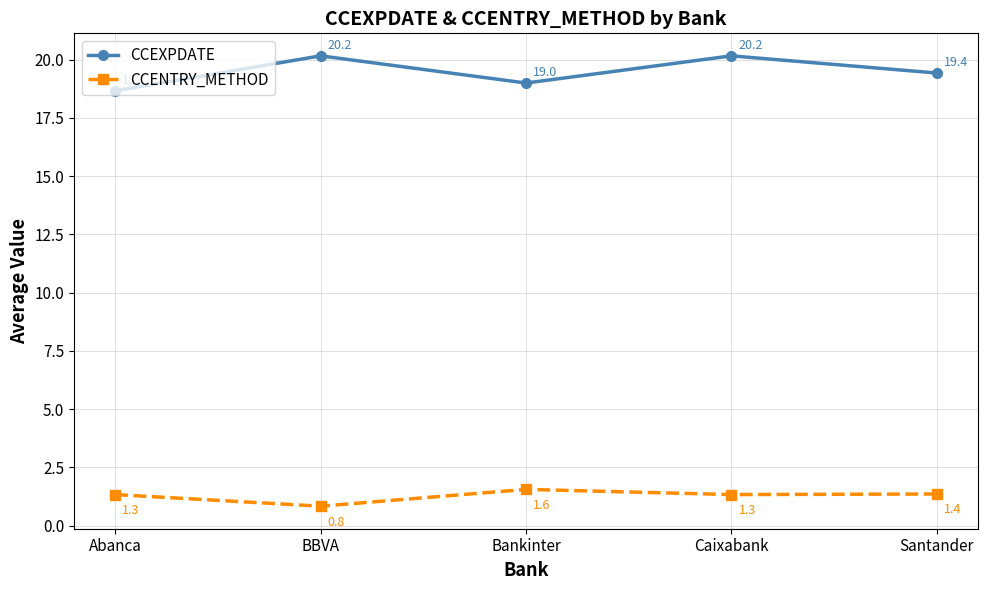

What is the label of the 5th point from the right?

Abanca